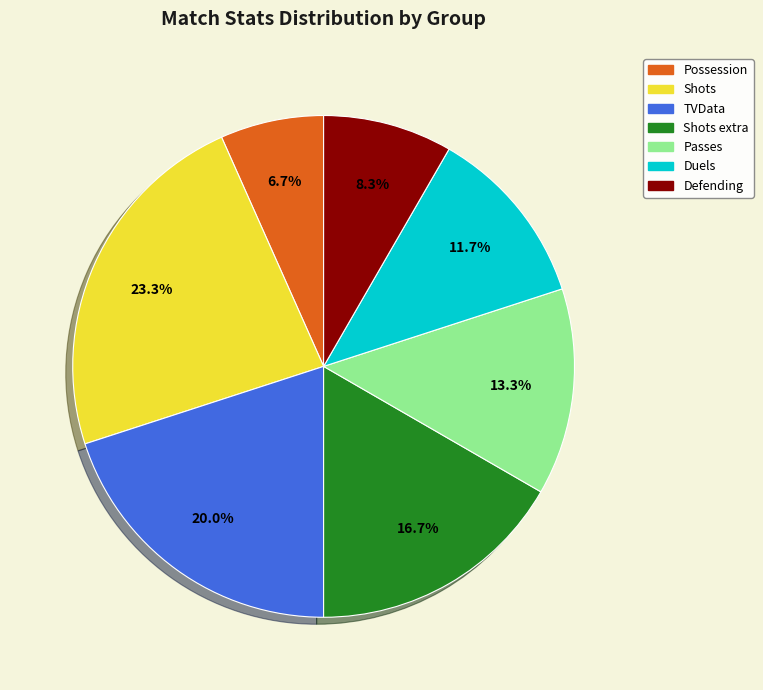

Is there any slice that represents more than half of the pie?

No